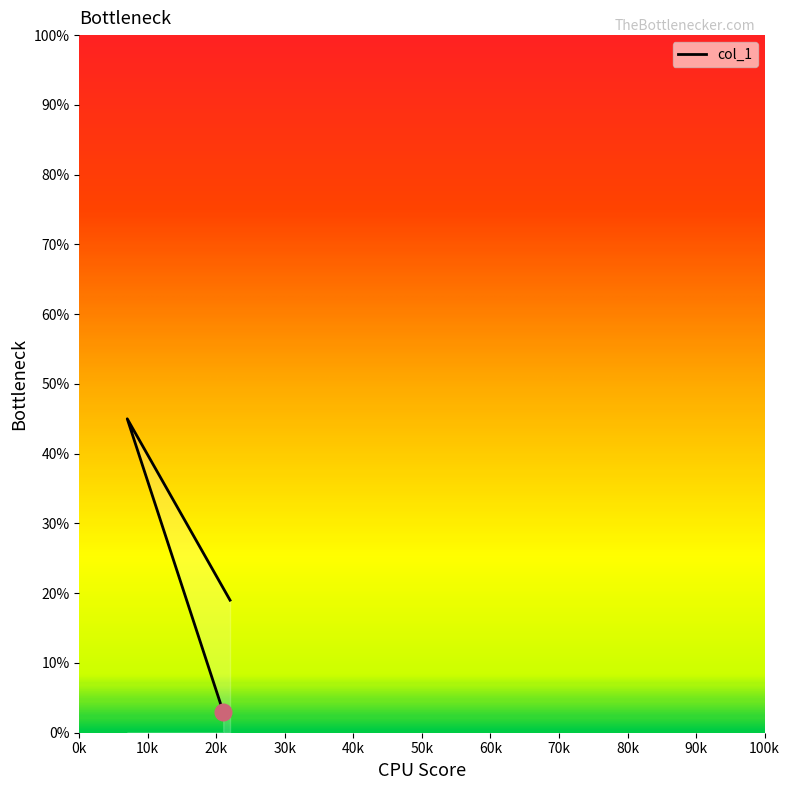

How many data points are less than 19?

1